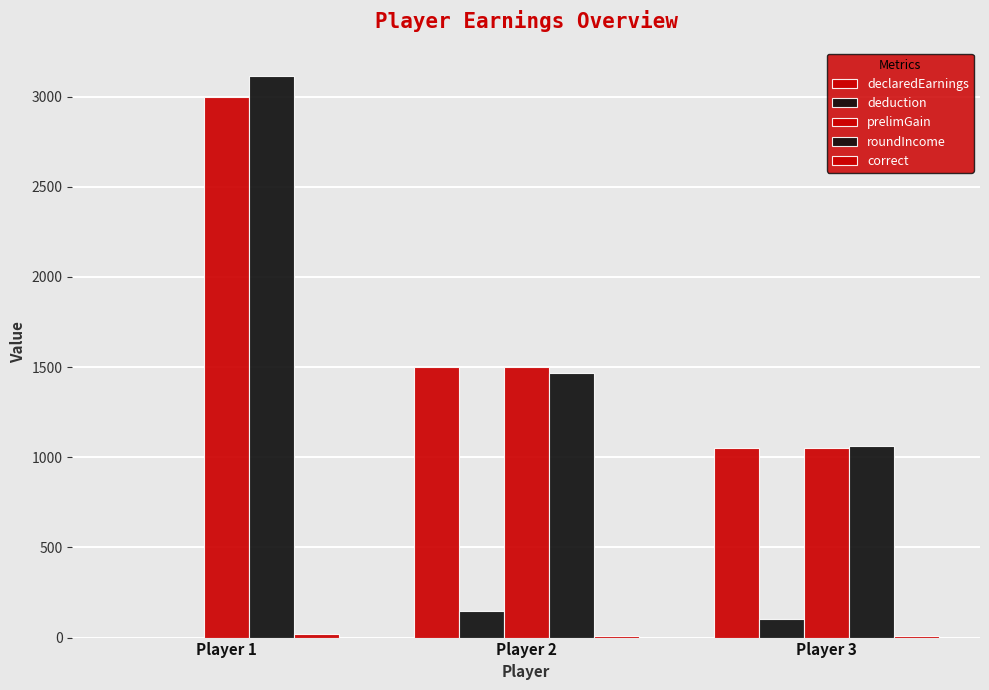

How many distinct data groups are displayed?

5